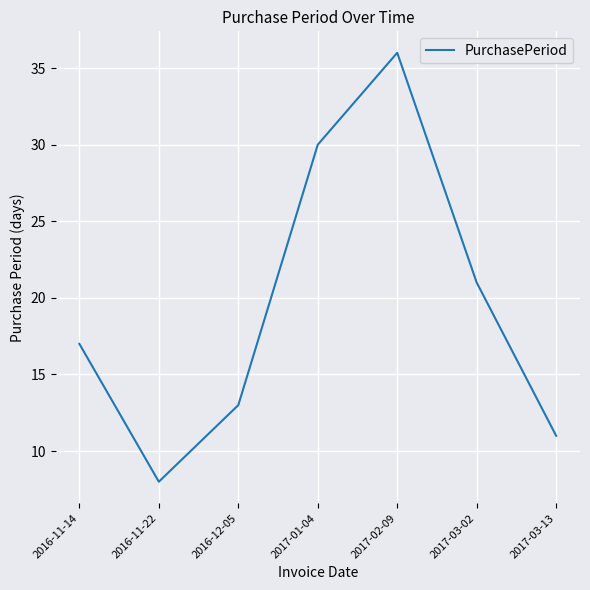

What is the ratio of the value at 2017-03-13 to the value at 2017-02-09?

0.3